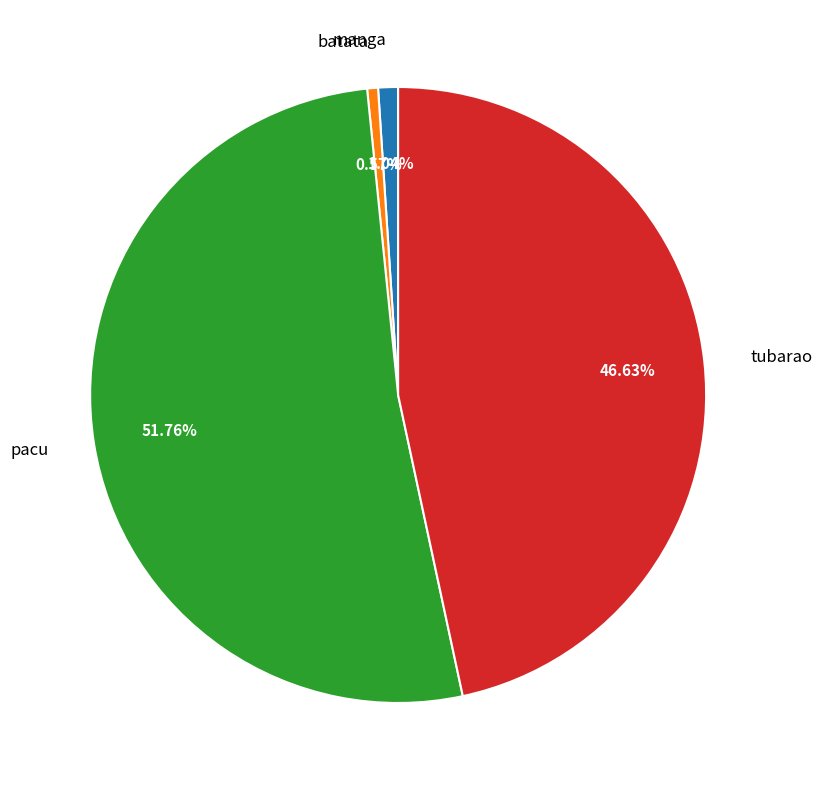

Is it true that pacu is 52% of the pie?

True